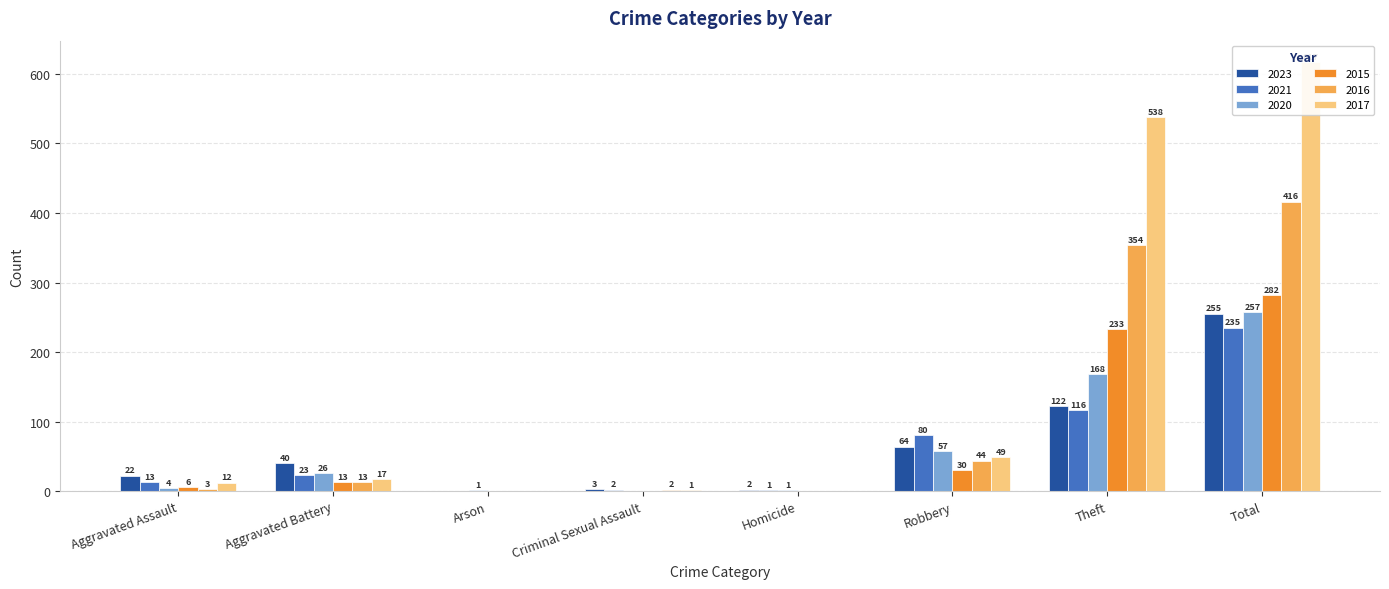

At which label is 2023 closest to 127?

Theft